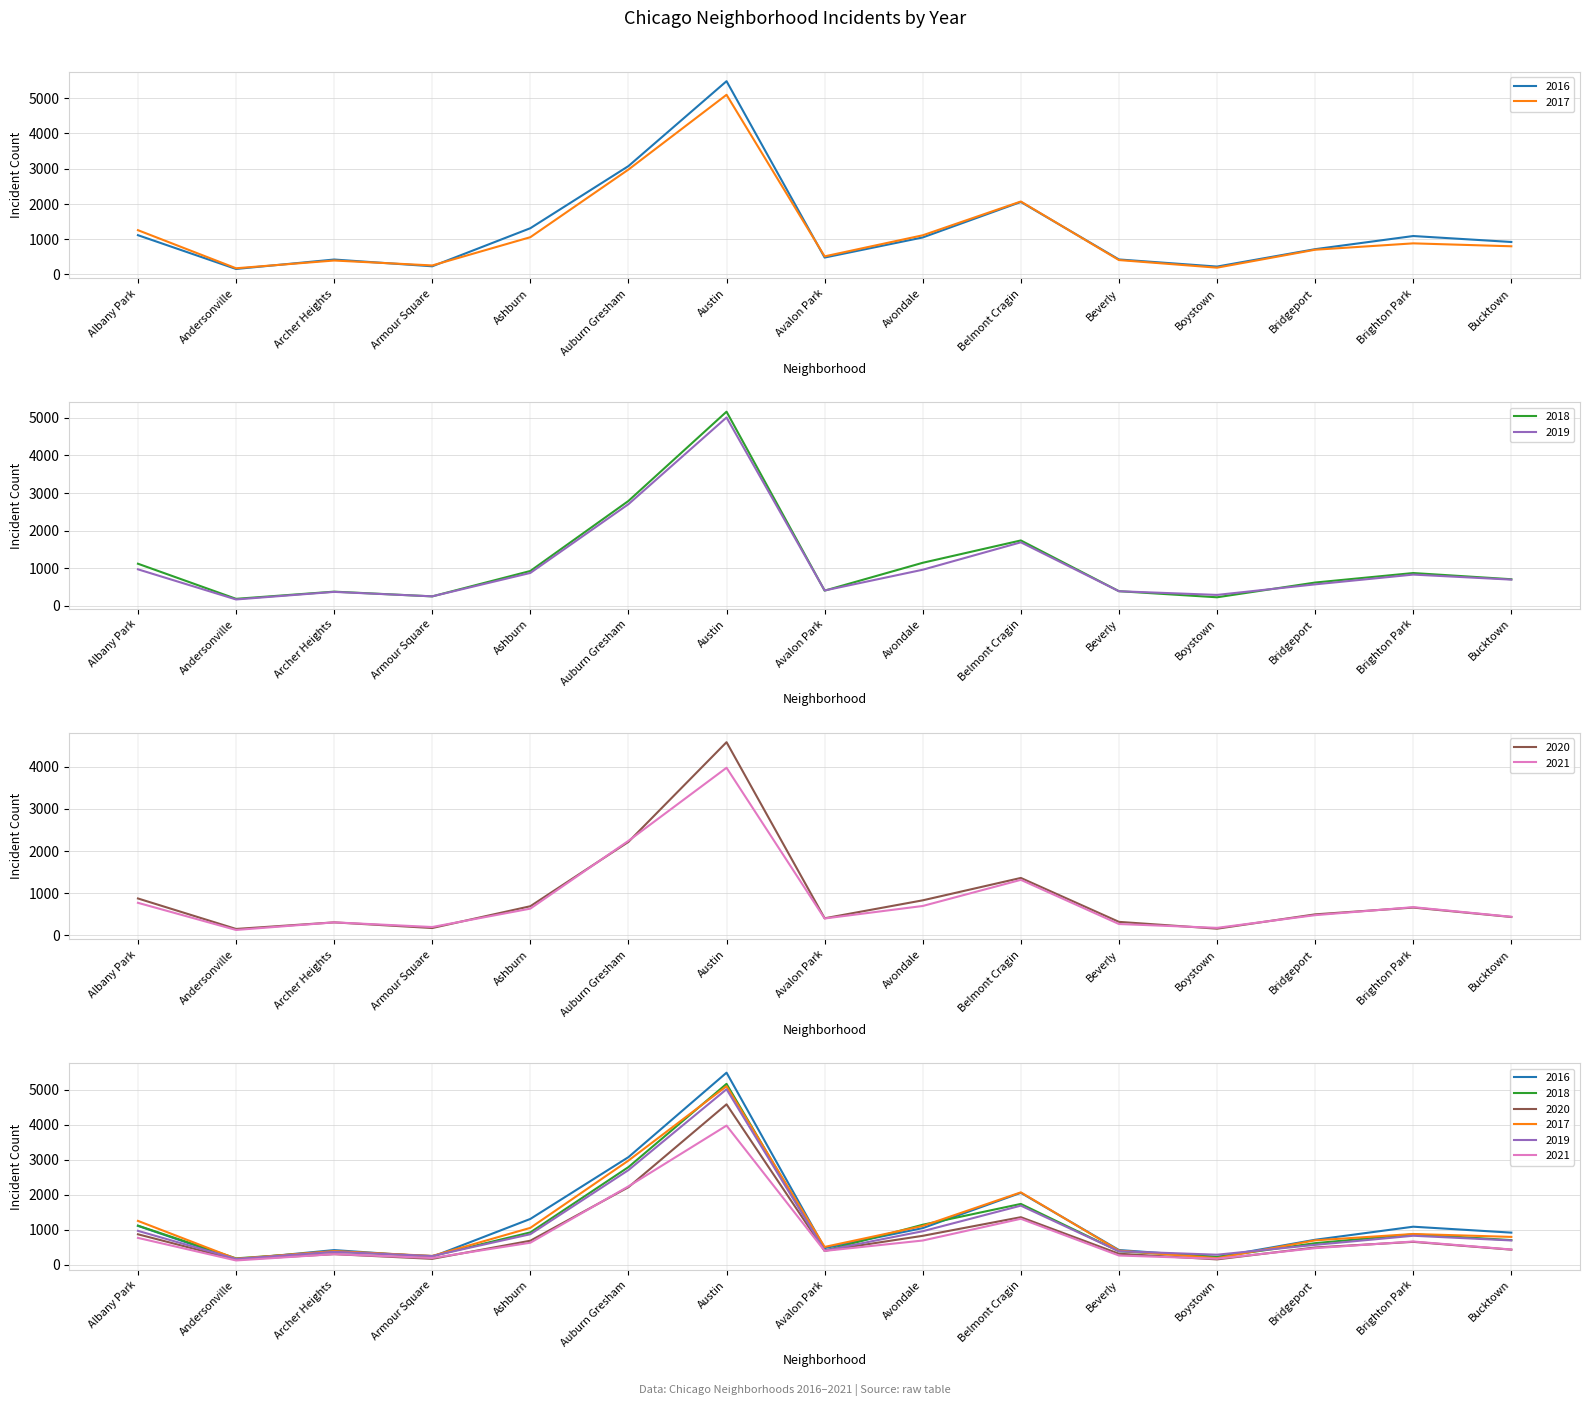

True or false: 2016 and 2020 intersect in this chart.

False